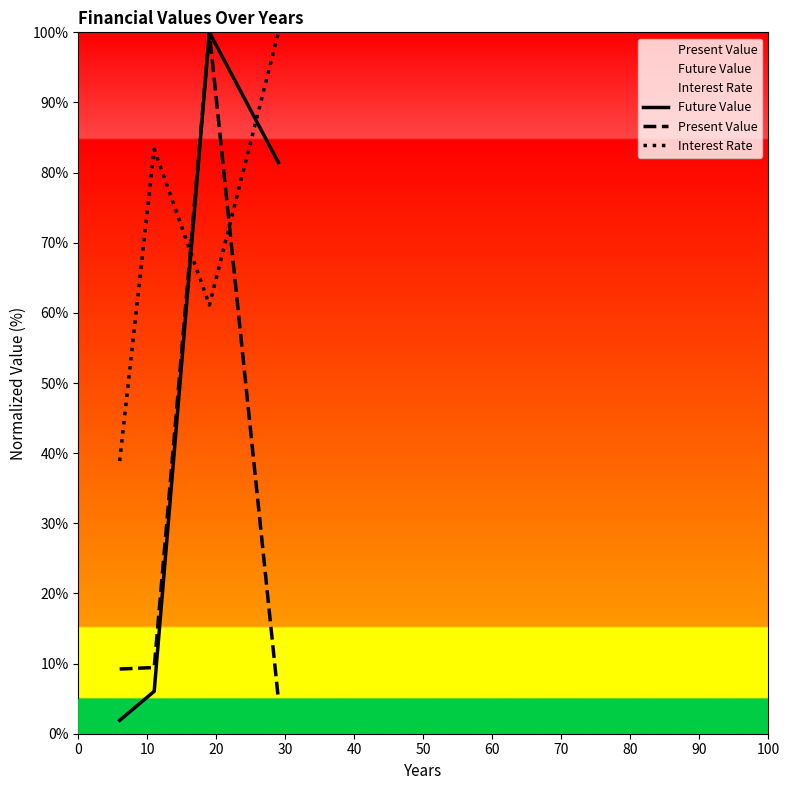

Which series has the largest total across all categories?

Interest Rate